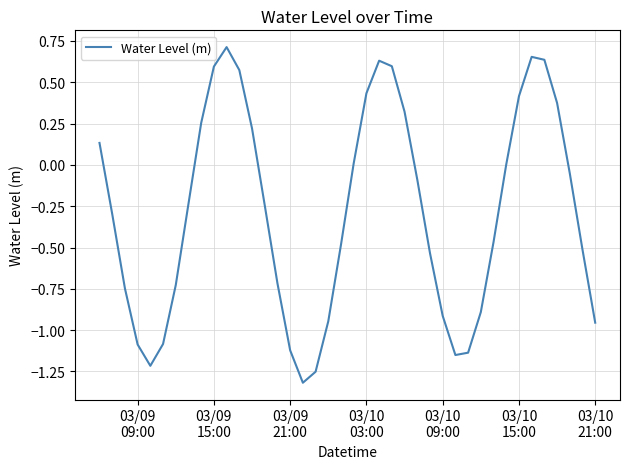

How many series are shown in this chart?

1